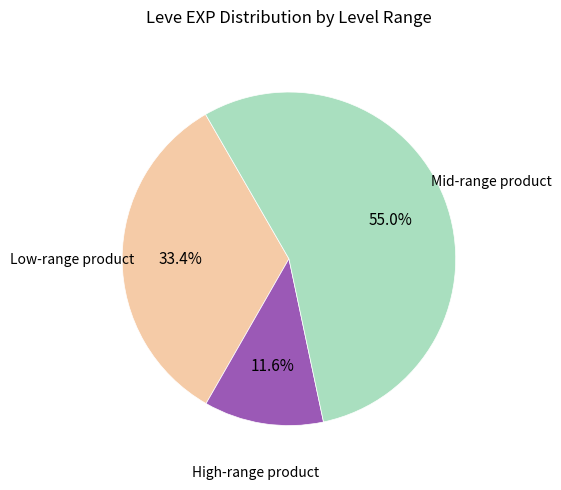

Count the number of slices in the pie.

3